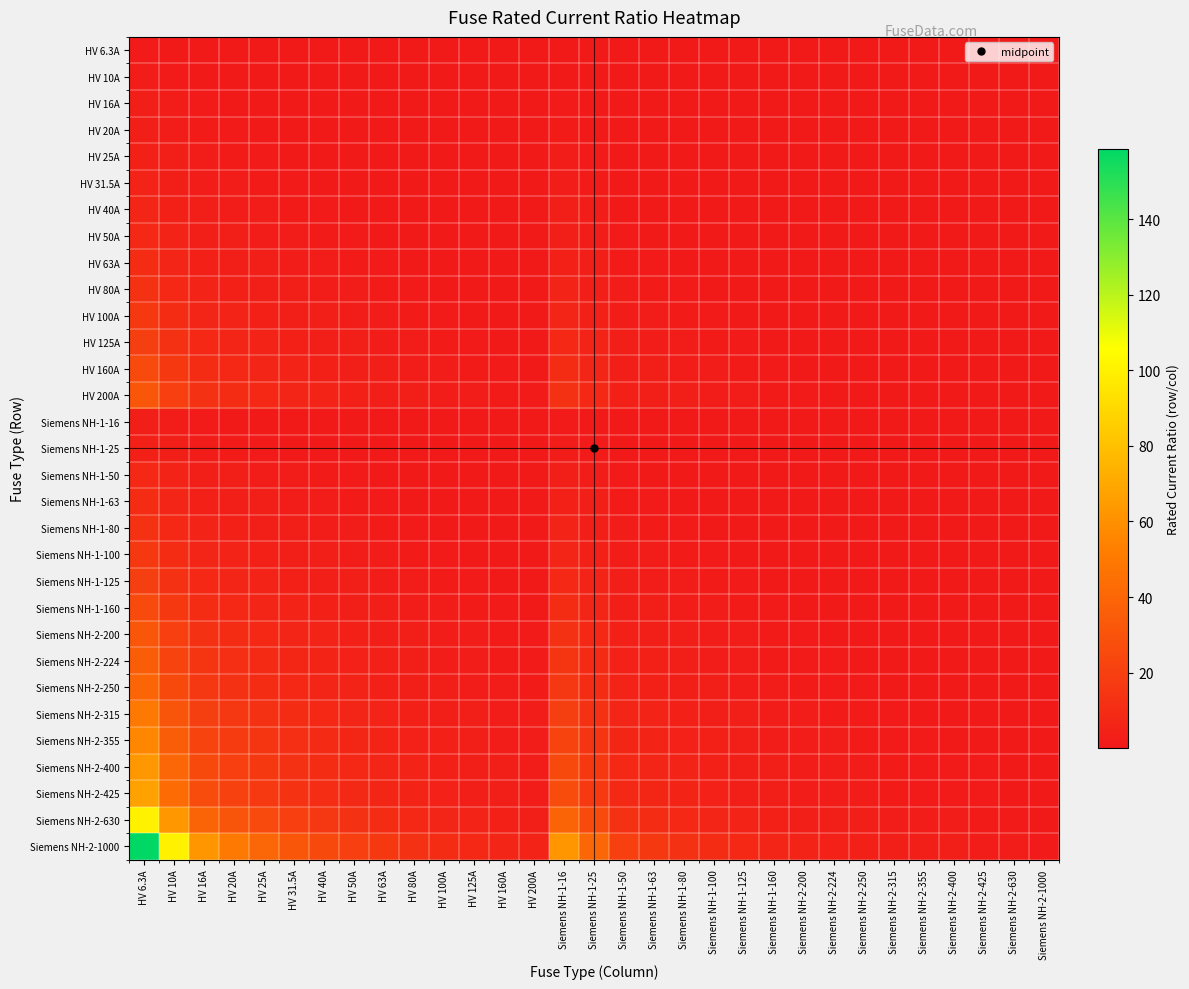

How many data points does each series have?

31